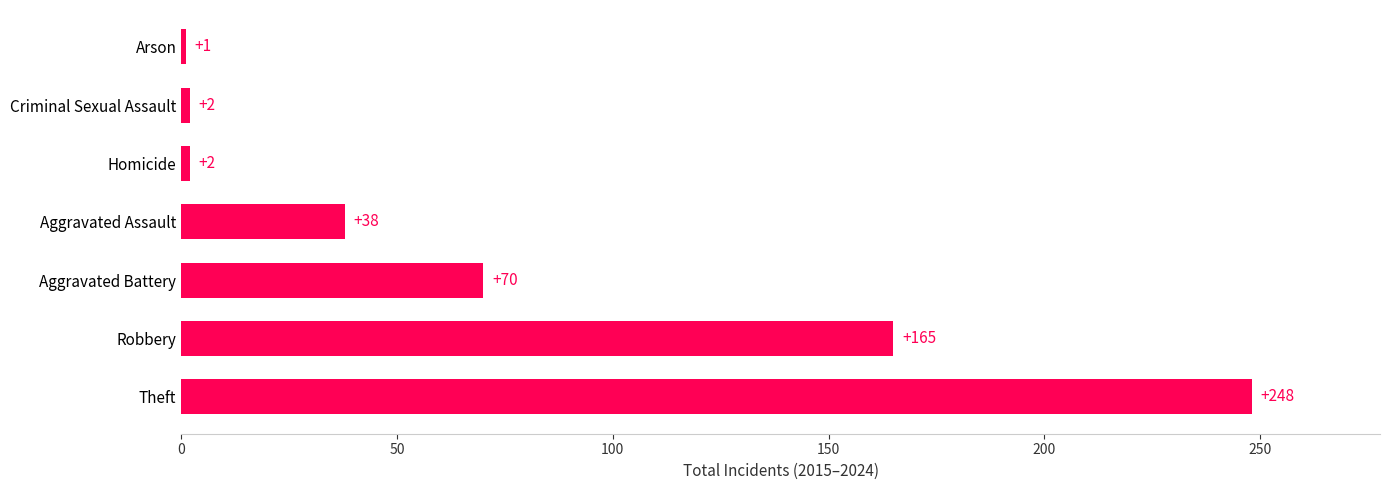

How many distinct data groups are displayed?

1